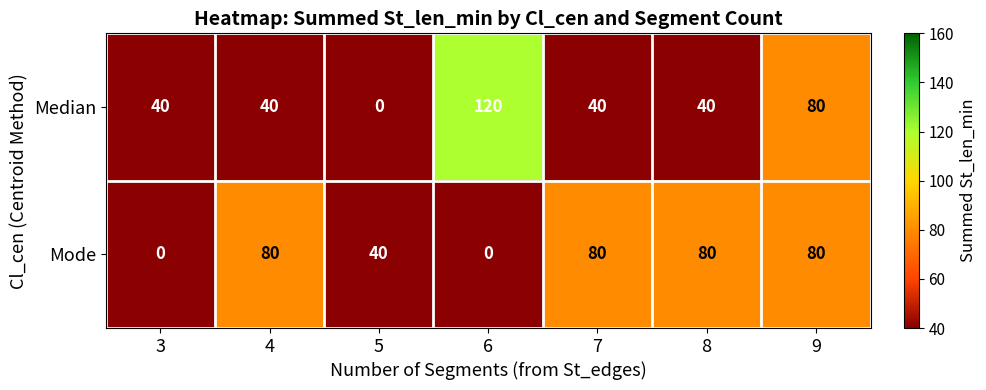

True or false: Mode has a value of -27 at 6.

False